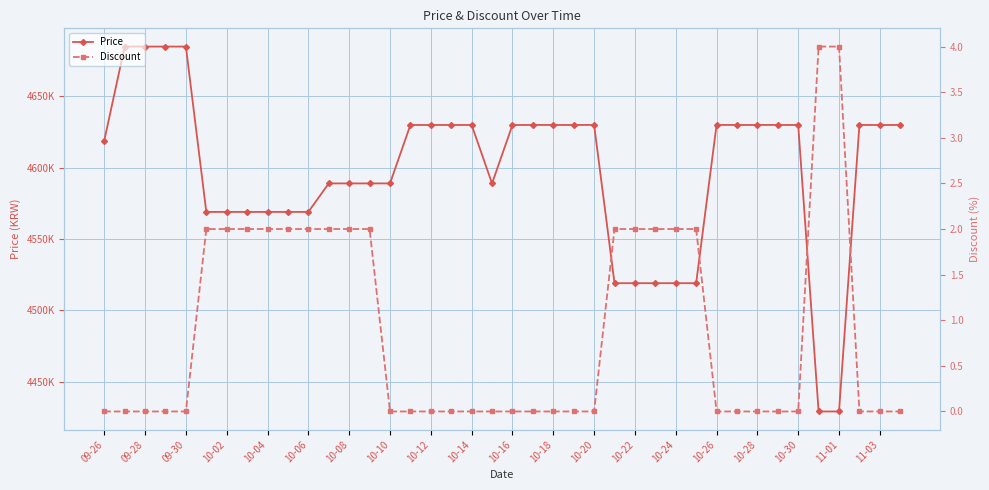

At which category is the sum across all series the highest?

09-28